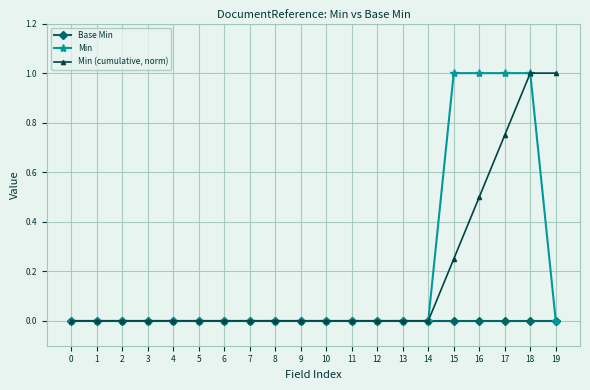

What are all the series names shown in the legend?

Base Min, Min, Min (cumulative, norm)